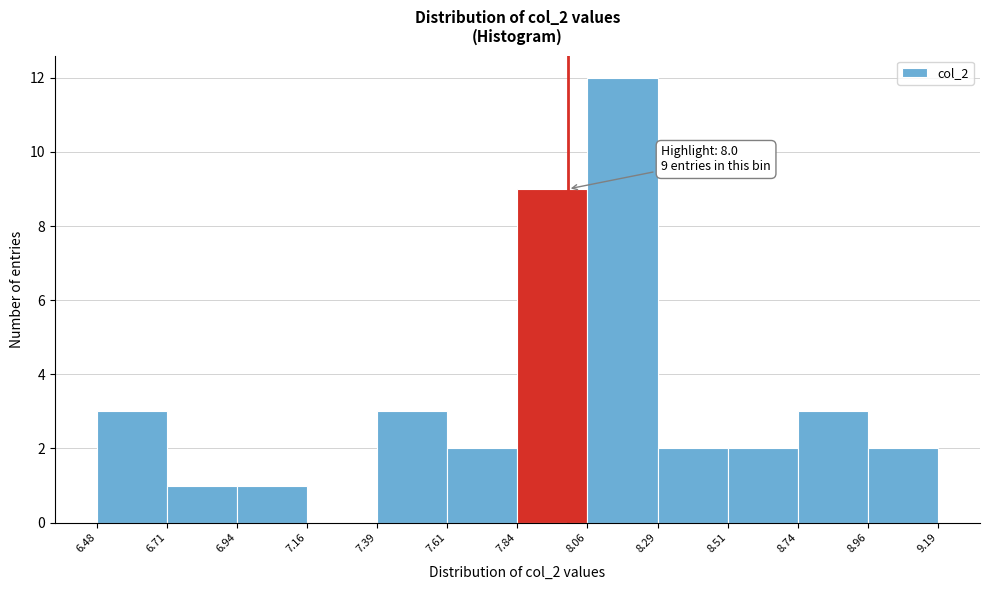

Over which range of the x-axis is the bar tallest?

8.06 to 8.29